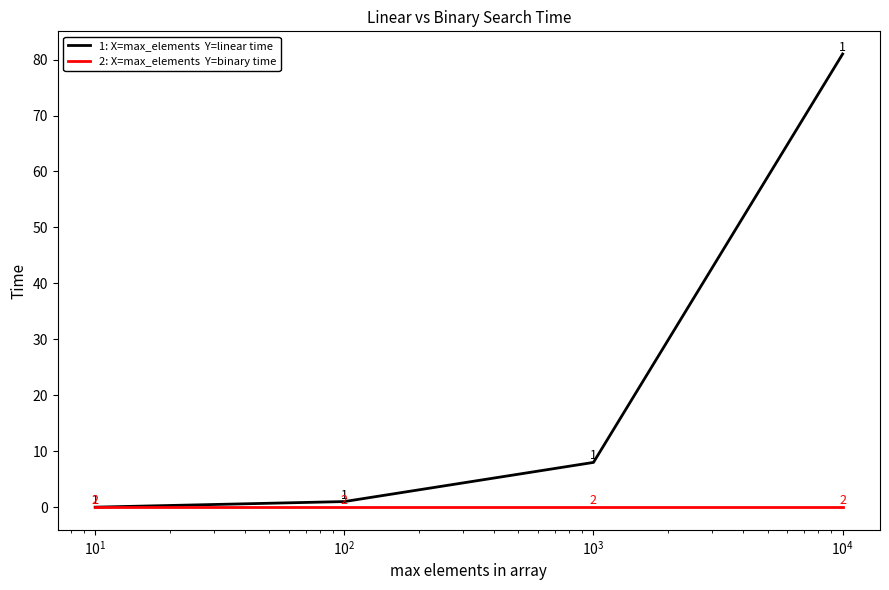

What is the greatest value displayed?

81